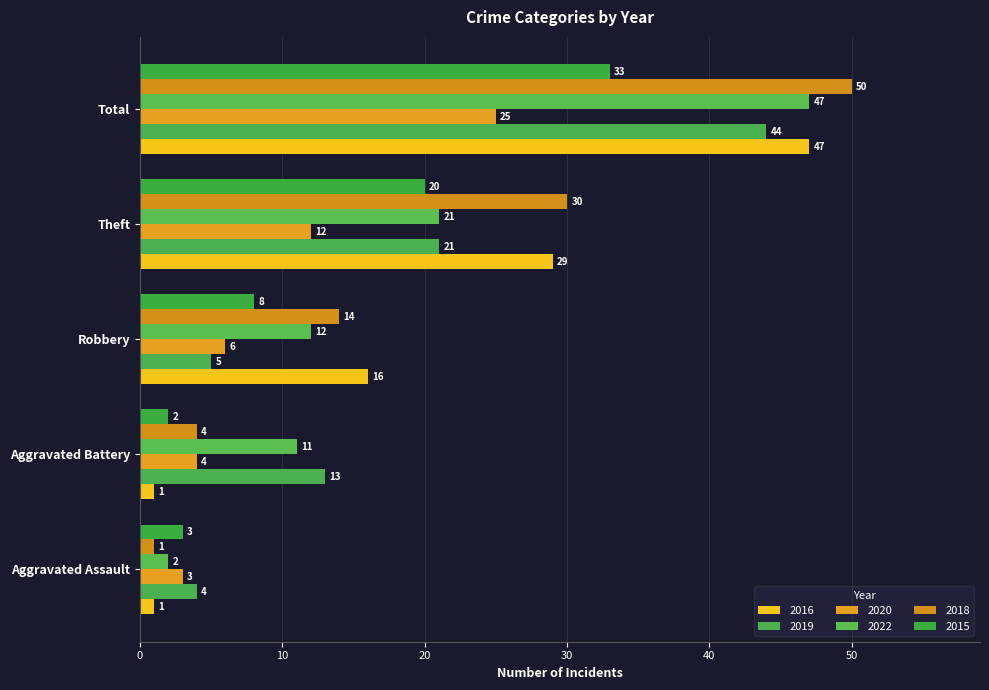

At which category does the chart reach its peak across all series?

Total